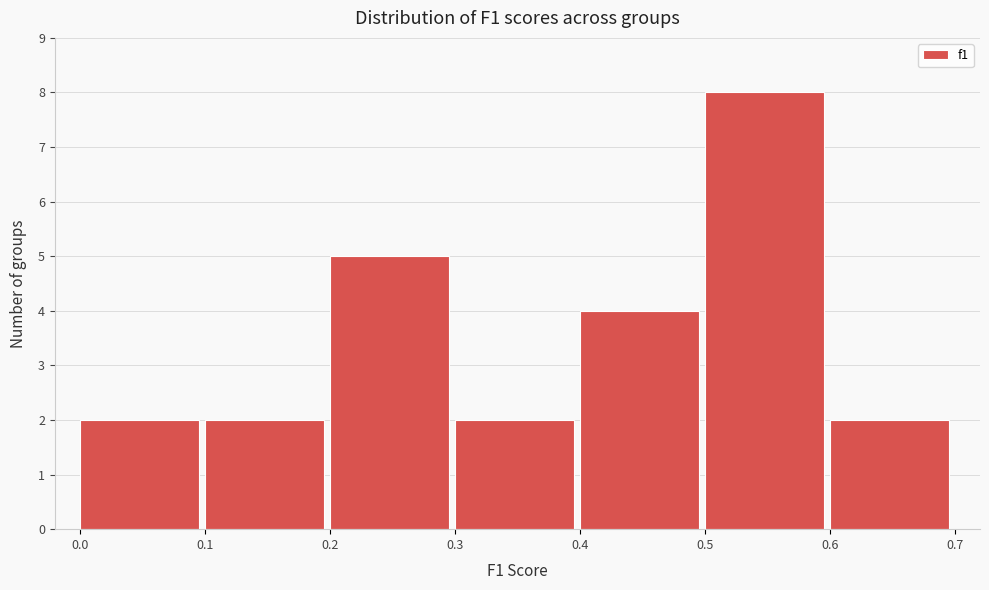

Over which range of the x-axis is the bar tallest?

0.5 to 0.6